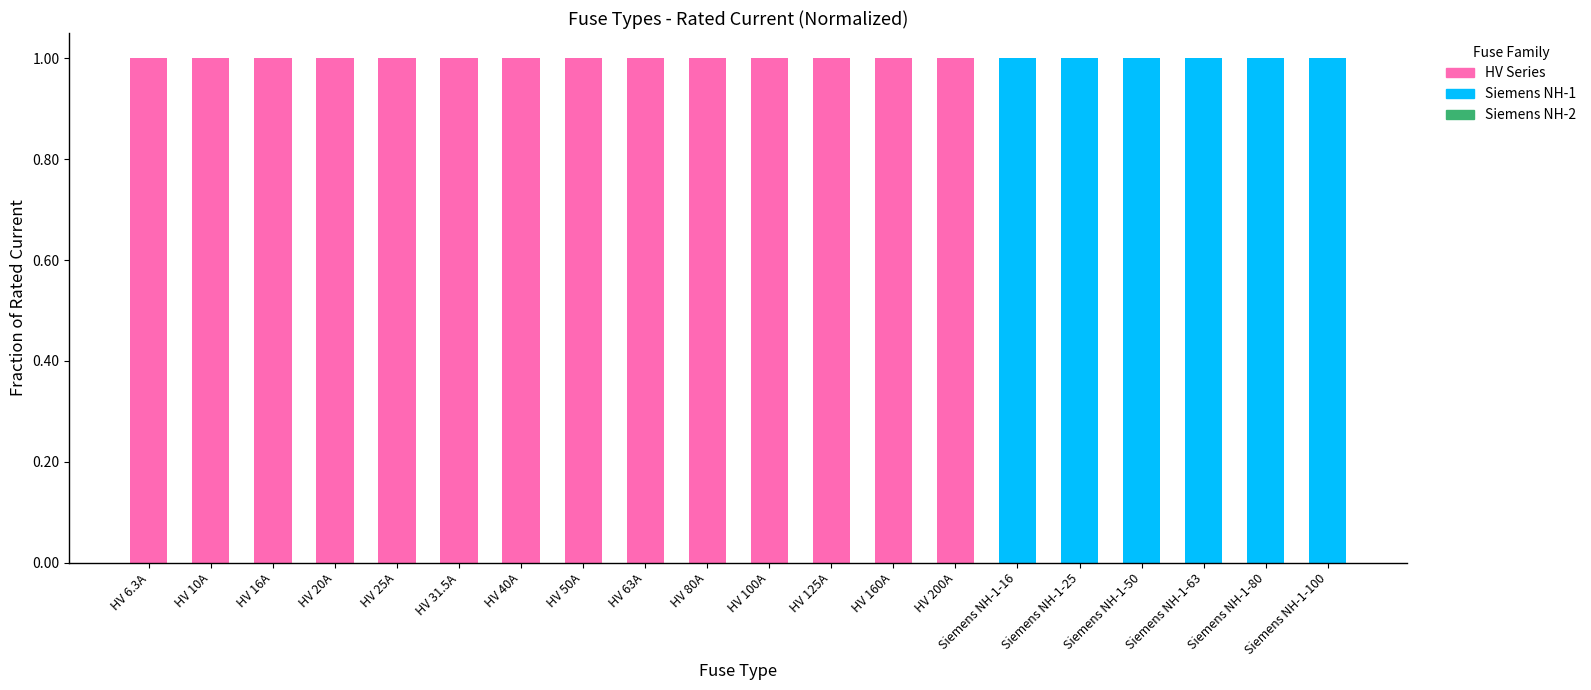

Are the bars grouped side by side (vs. stacked)?

No